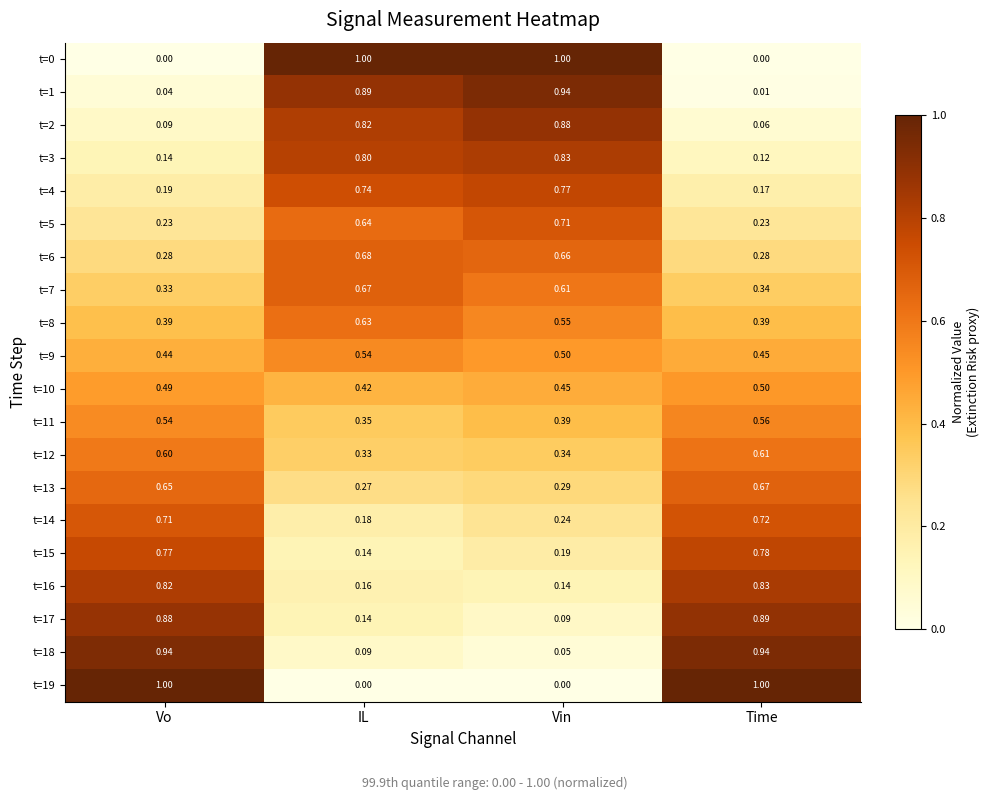

Where is t=1 nearest to the value 0?

Time